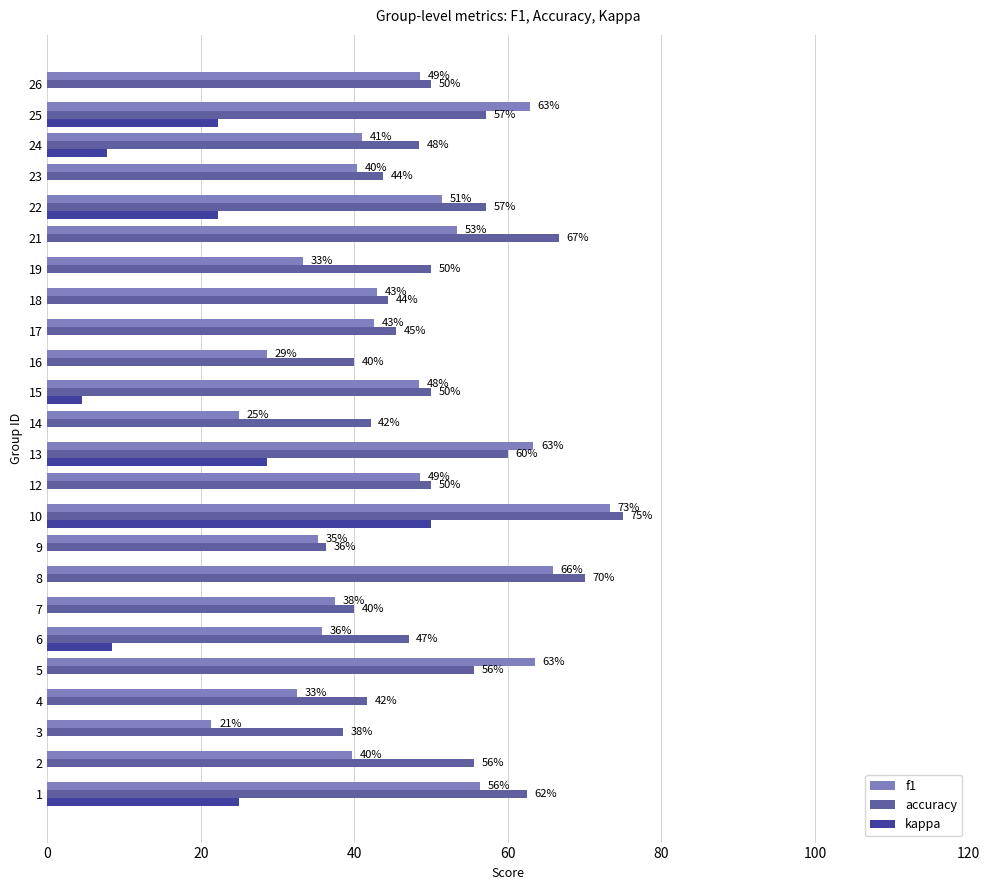

Between 4 and 6, which is larger?

6